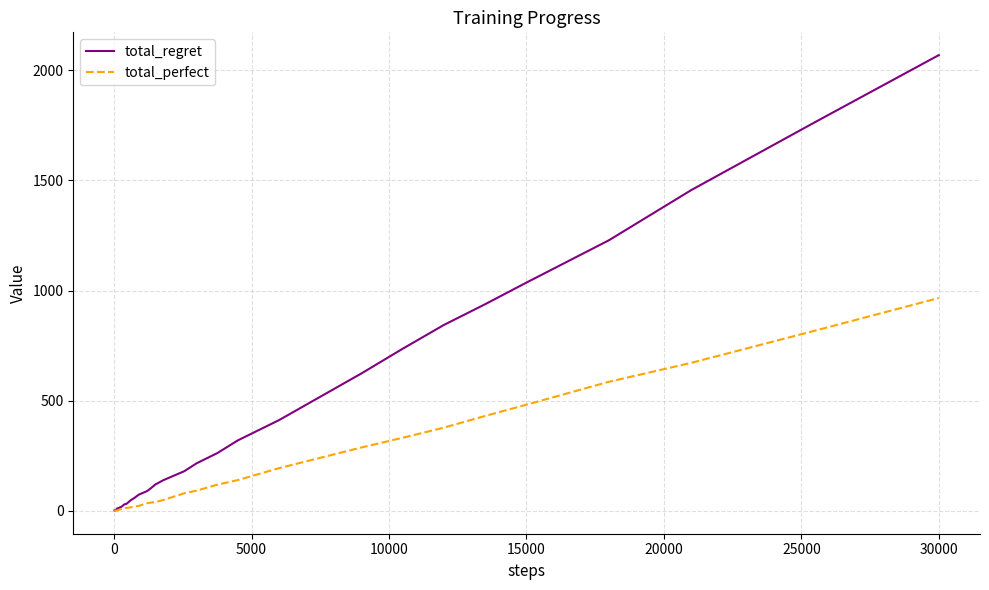

Which series has the largest range (max minus min)?

total_regret